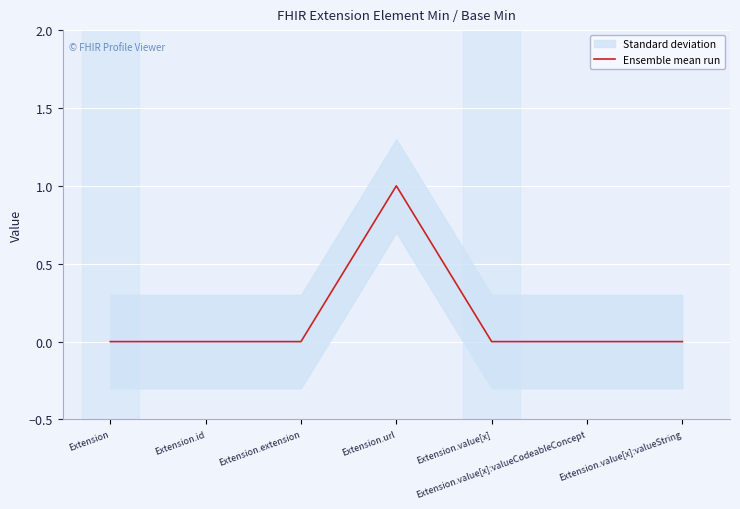

True or false: there are more than 1 points higher than both neighbors.

False